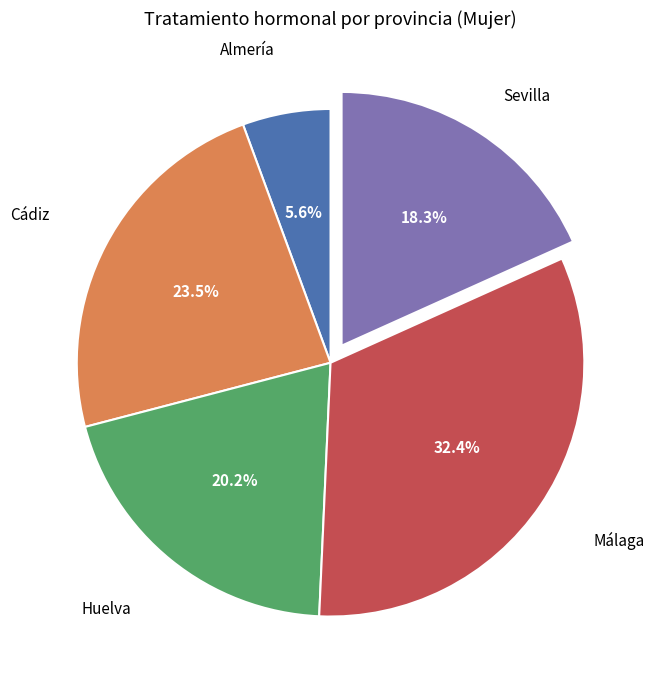

Is there a majority slice in this chart?

No